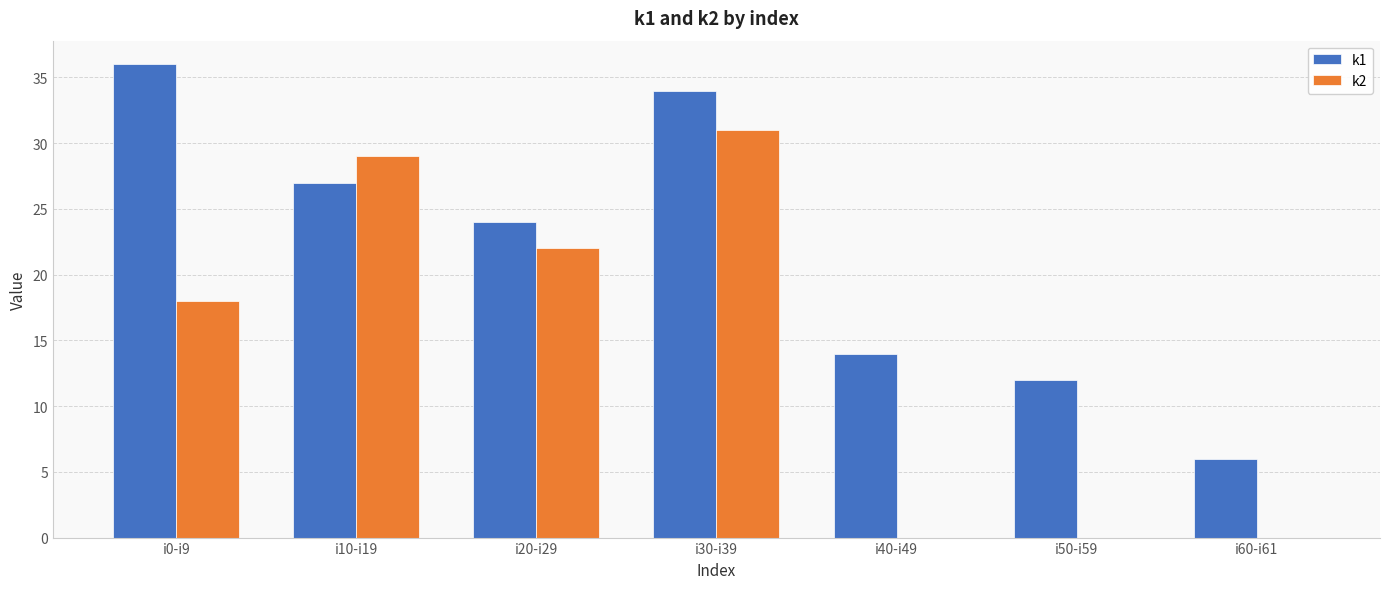

What is the sum of all k1 values?

153